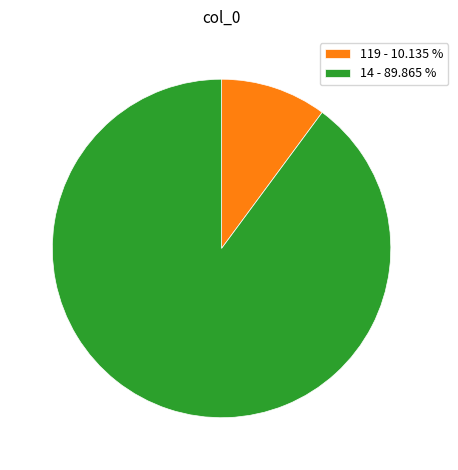

The 14 slice represents 97% of the pie. True or false?

False